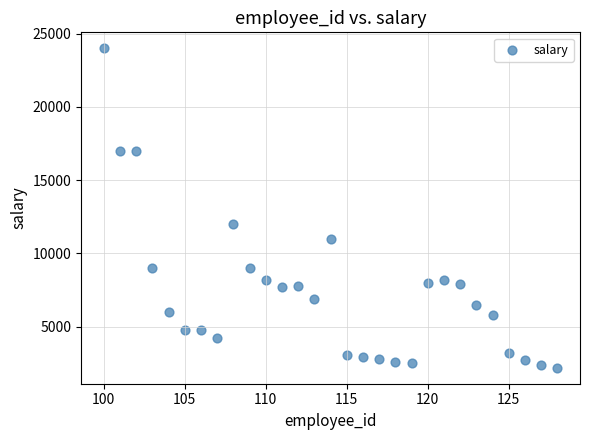

What is the range of X values (max minus min)?

28